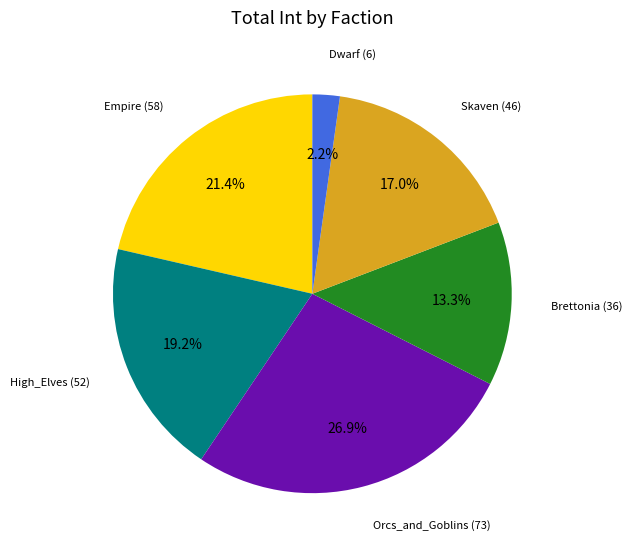

Count the number of slices in the pie.

6